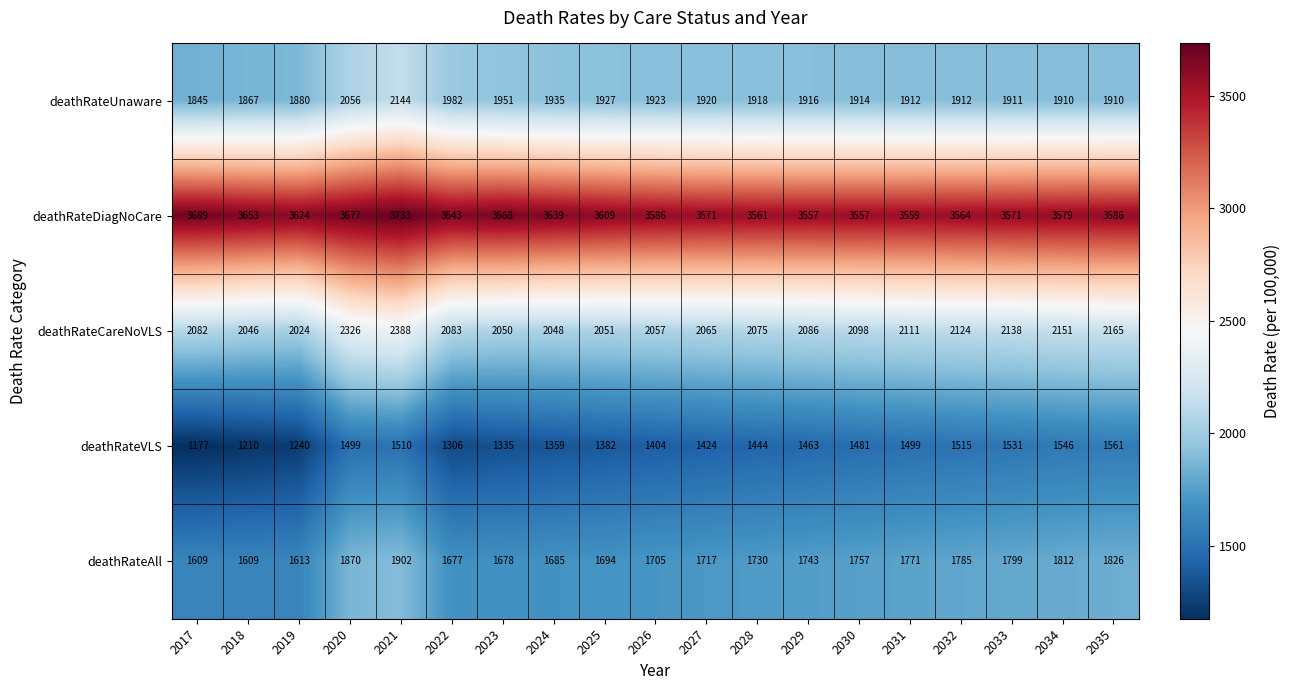

How many distinct data groups are displayed?

5